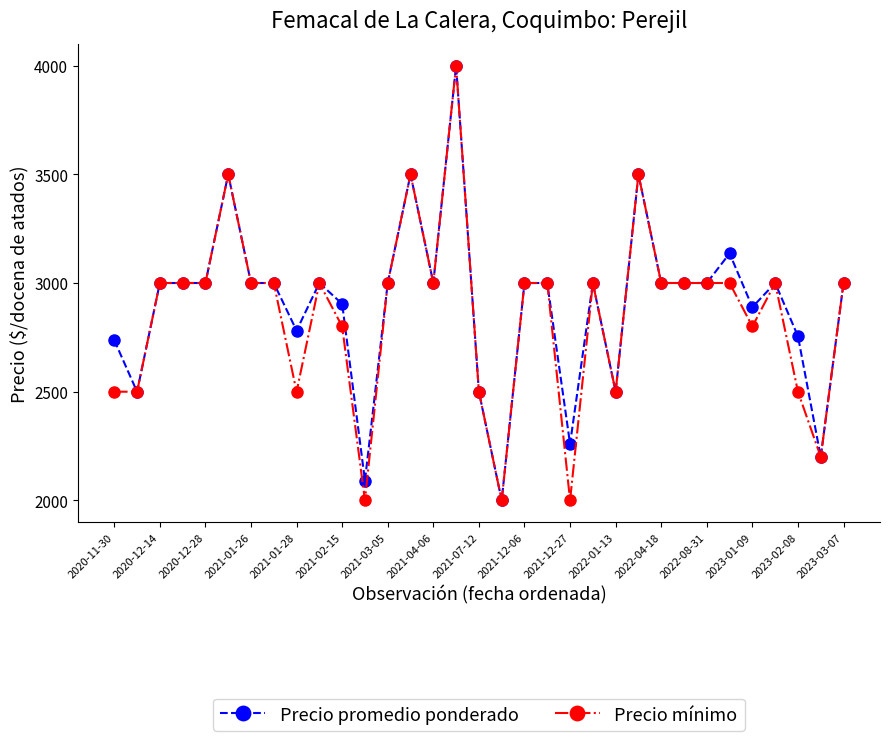

What are all the series names shown in the legend?

Precio promedio ponderado, Precio mínimo